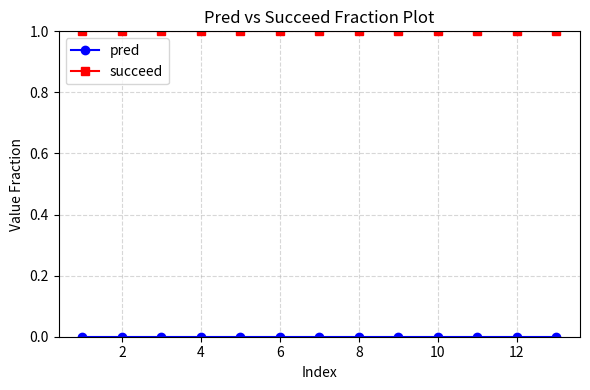

What is the sum of all succeed values?

13